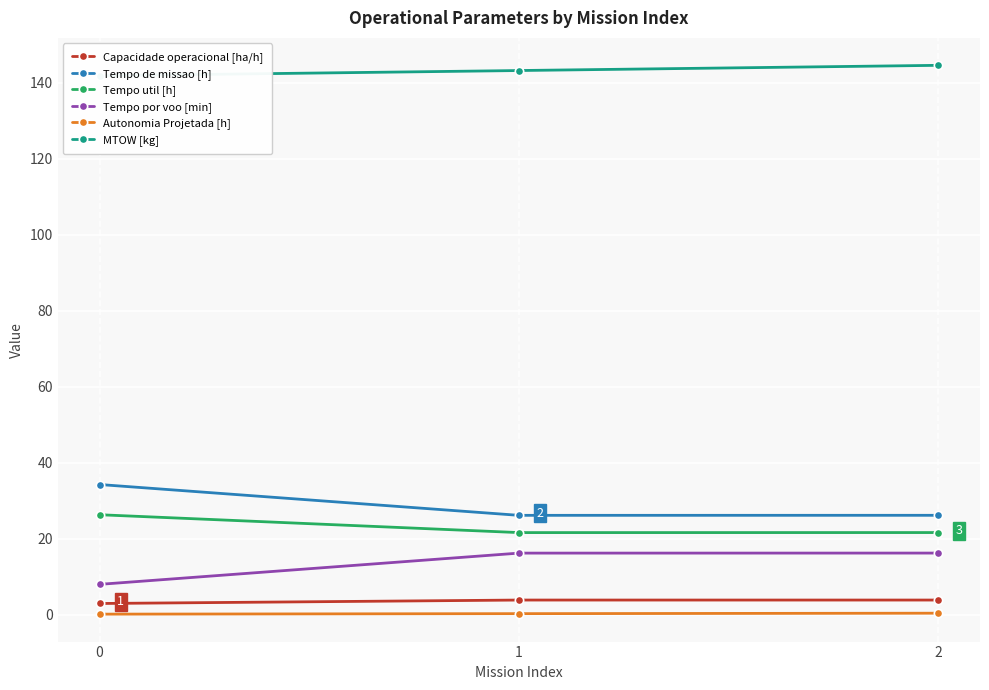

Between 1 and 2, which is larger?

1